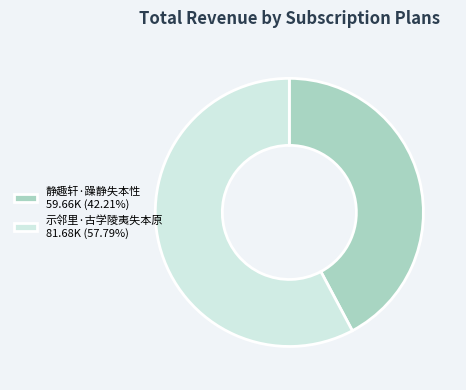

How many segments does this pie chart have?

2